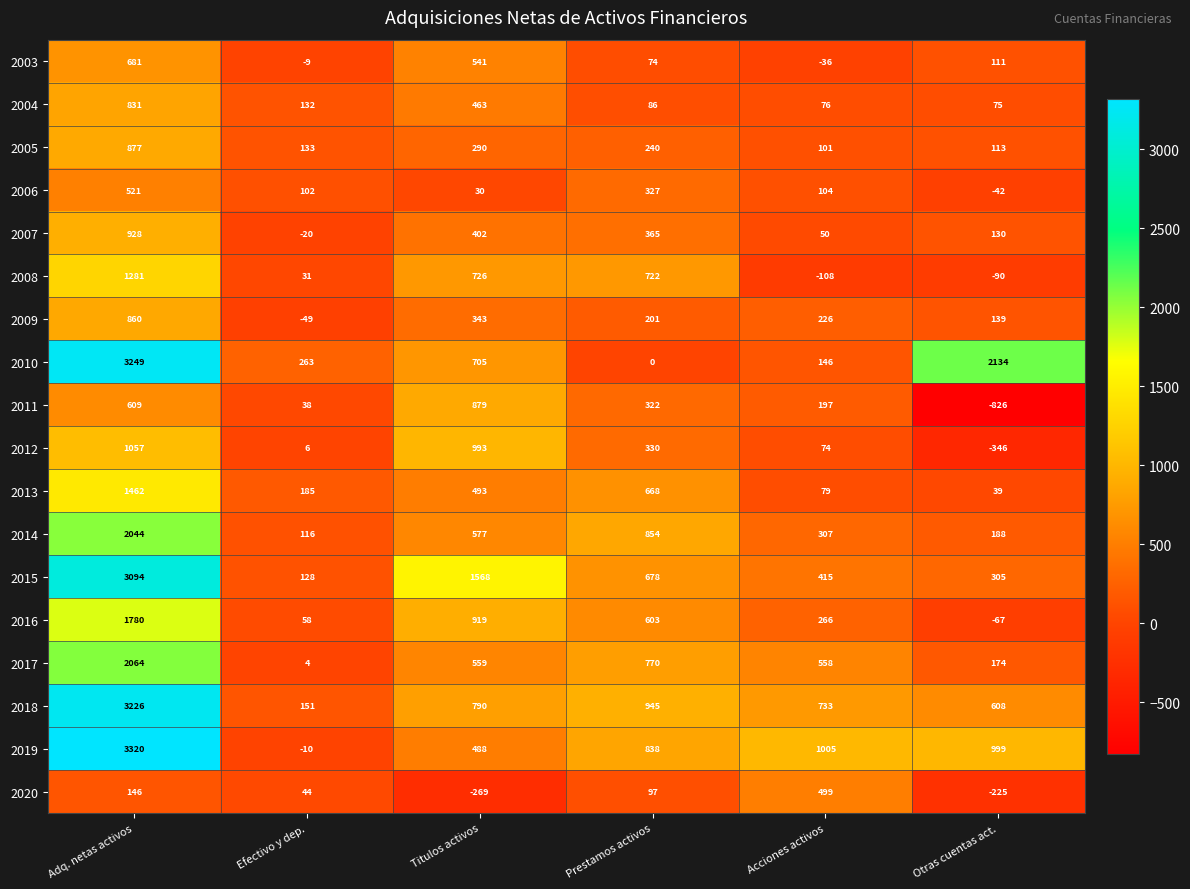

Between Prestamos activos and Acciones activos, which series saw the biggest shift?

2008